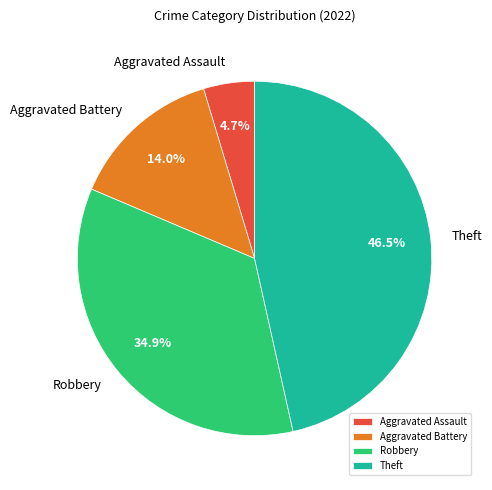

Combined, do Theft and Aggravated Assault account for over 50%?

Yes